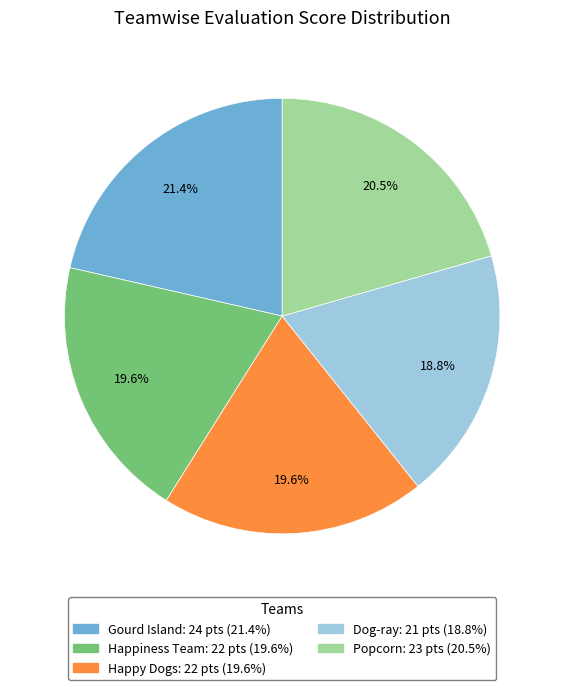

How much of the chart is everything except Gourd Island?

78.6%